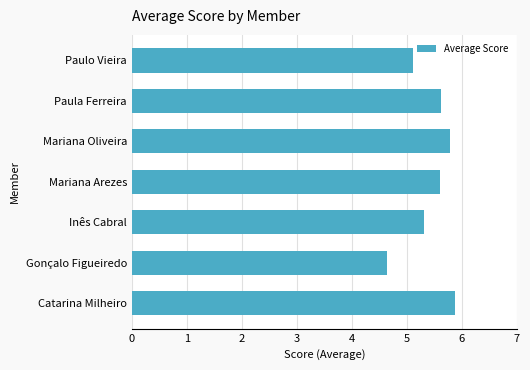

What is the ratio of the value at Inês Cabral to the value at Mariana Oliveira?

0.9